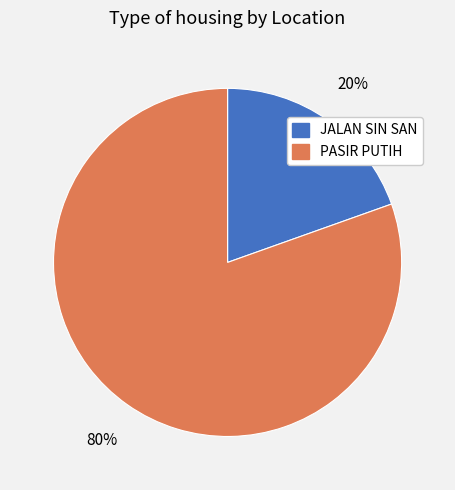

To the nearest percent, what is the average slice percentage?

50%